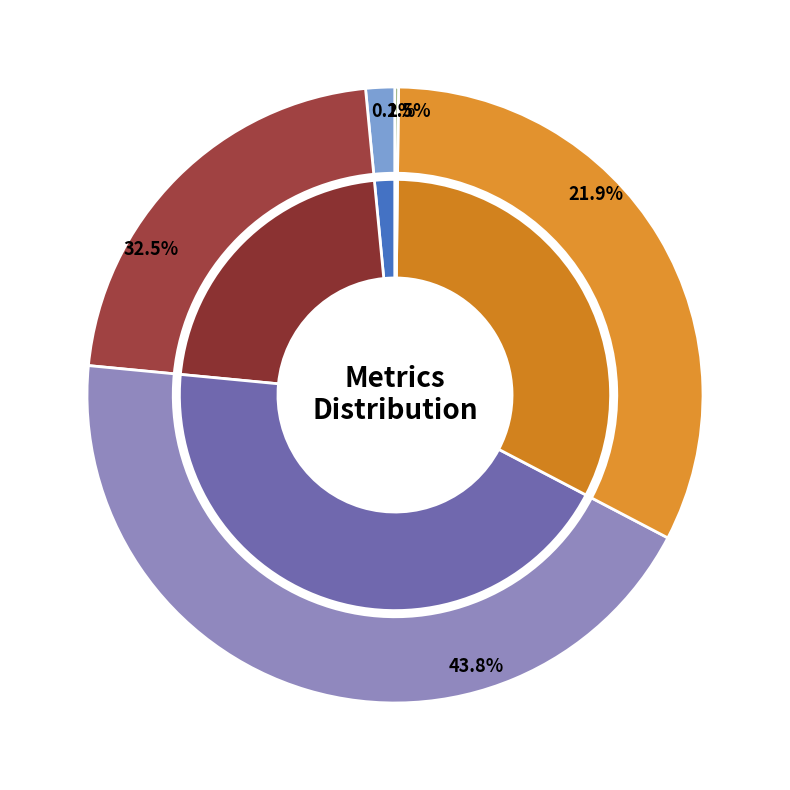

Which has a higher value, MSE or Inference Time?

MSE